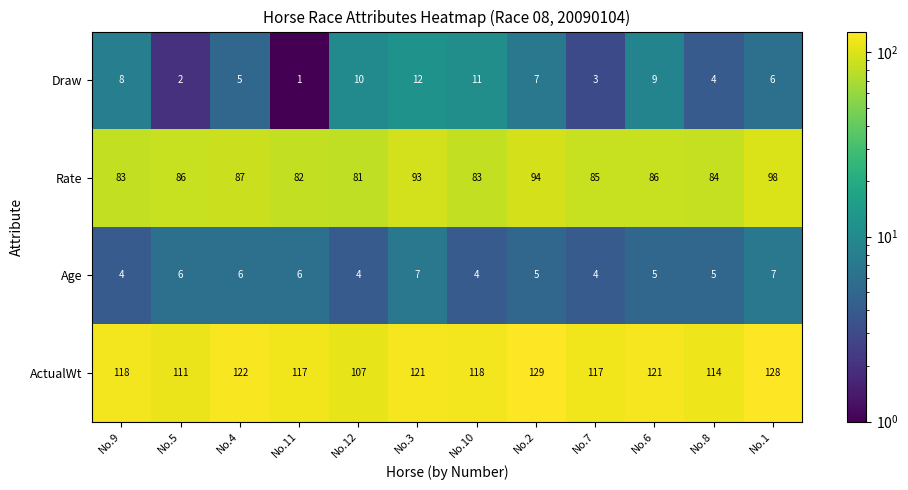

Where is Rate nearest to the value 89?

No.4